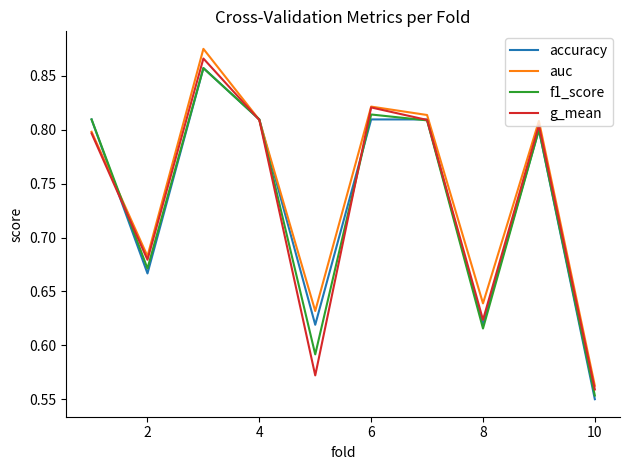

True or false: f1_score and g_mean cross at least once.

True